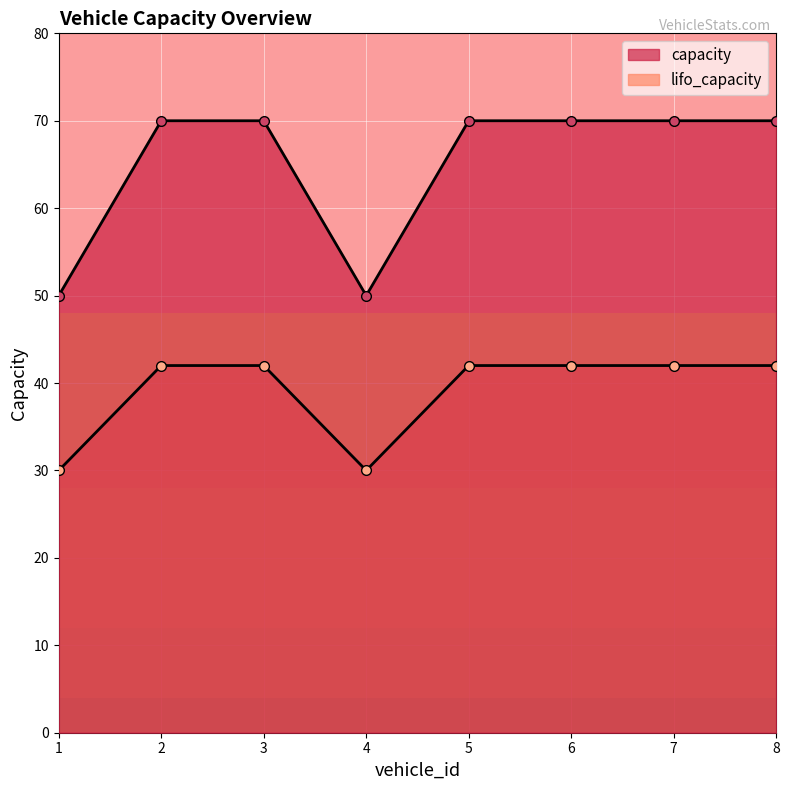

True or false: capacity has more than 0 interior local peaks.

False